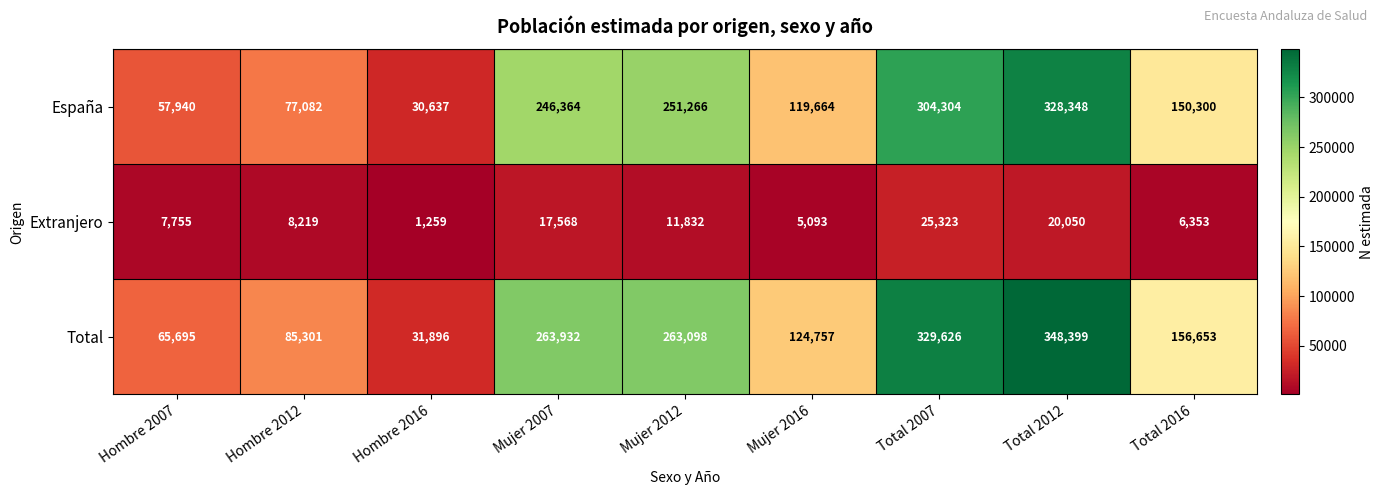

What is the highest value of the Extranjero series?

25323